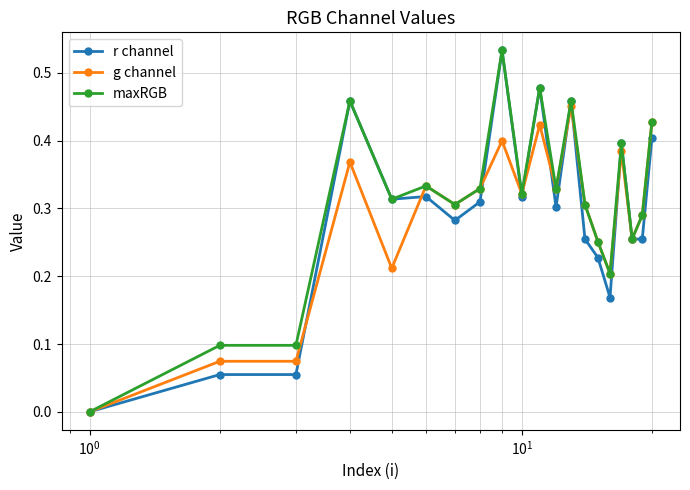

True or false: r channel has more than 2 points higher than both neighbors.

True